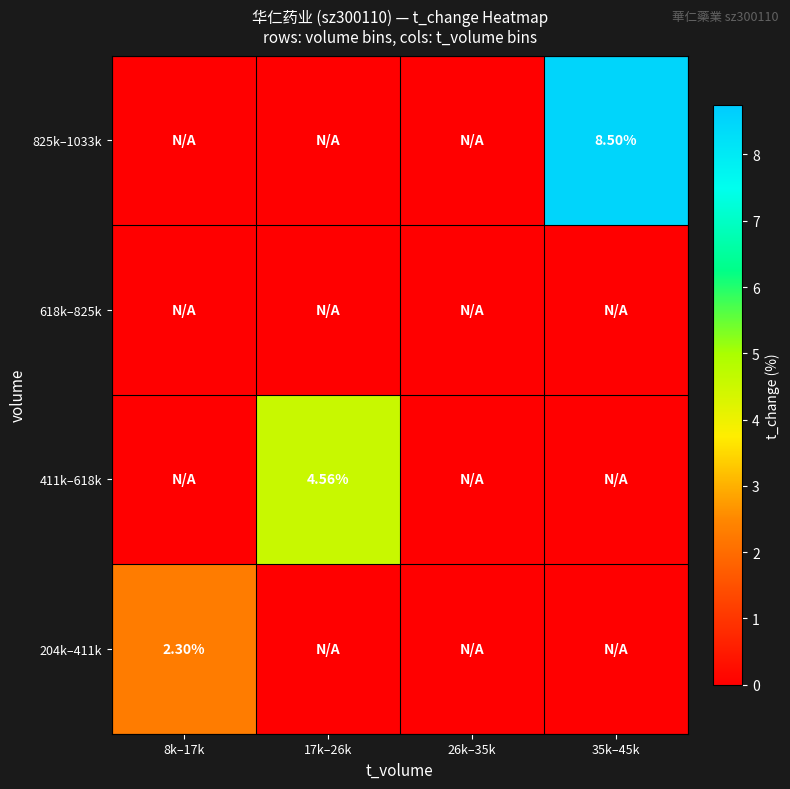

Rank the series at 17k–26k from lowest to highest value.

204k–411k, 618k–825k, 825k–1033k, 411k–618k